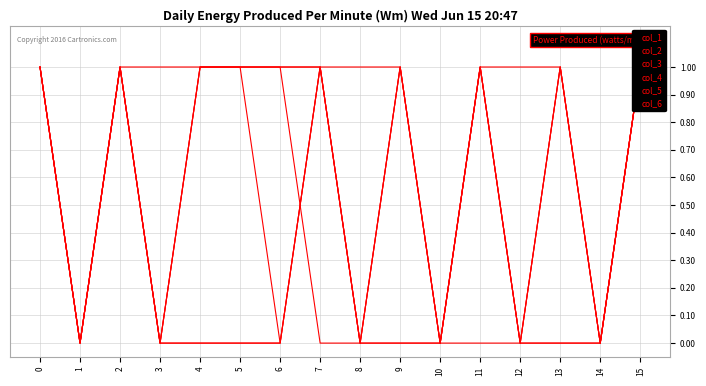

What is the approximate value of col_5 at 13?

1